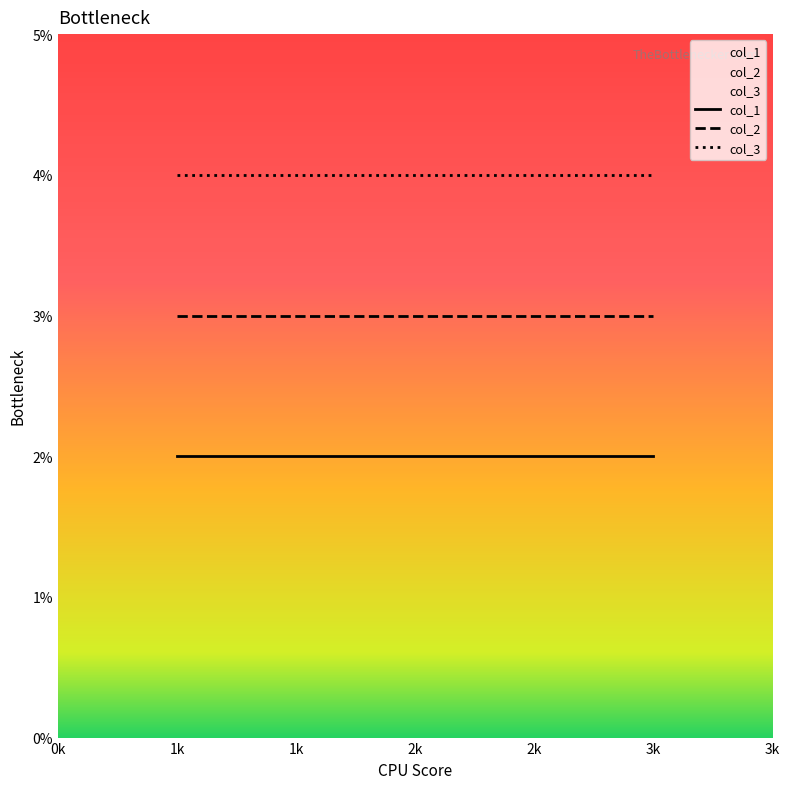

Is this an area chart (filled region under the line)?

No